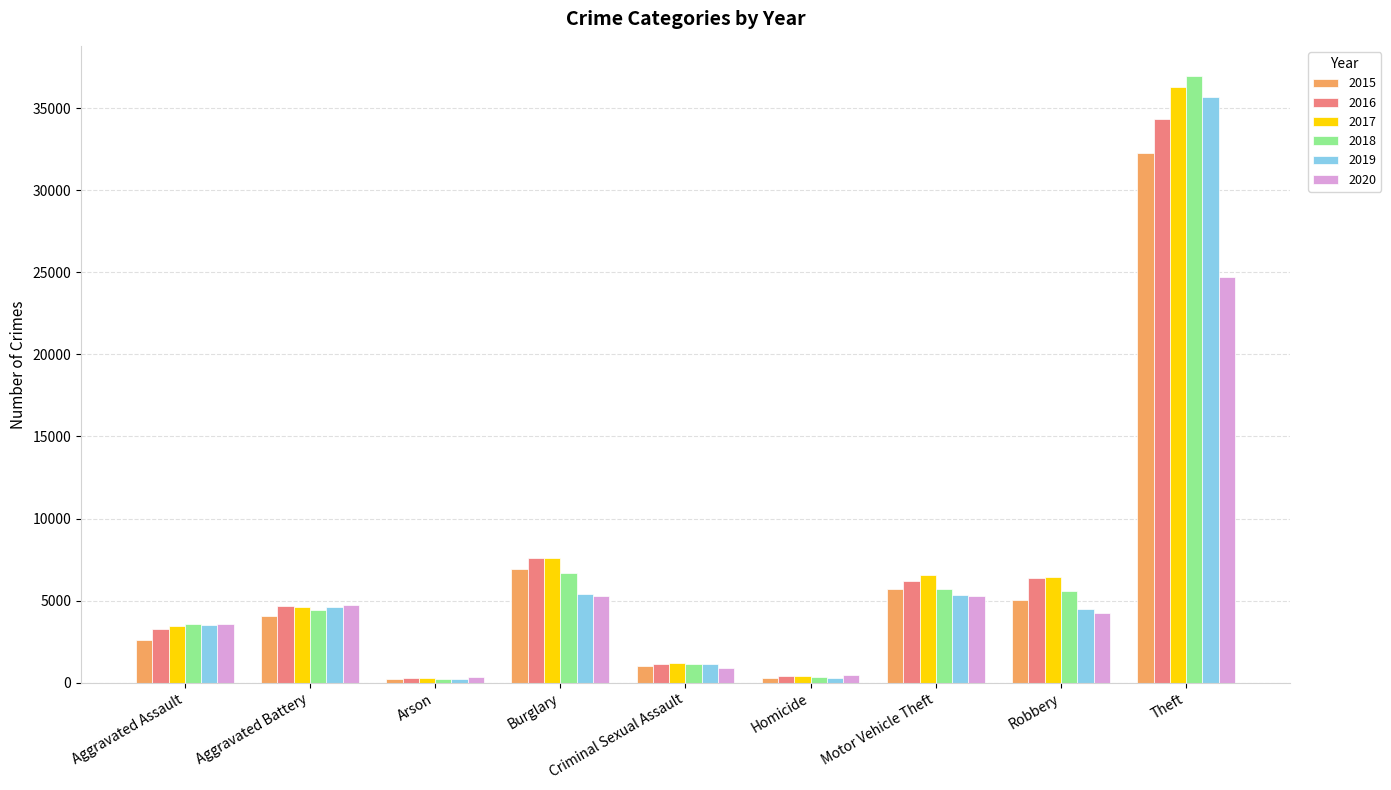

Which label corresponds to the largest value in the chart?

Theft